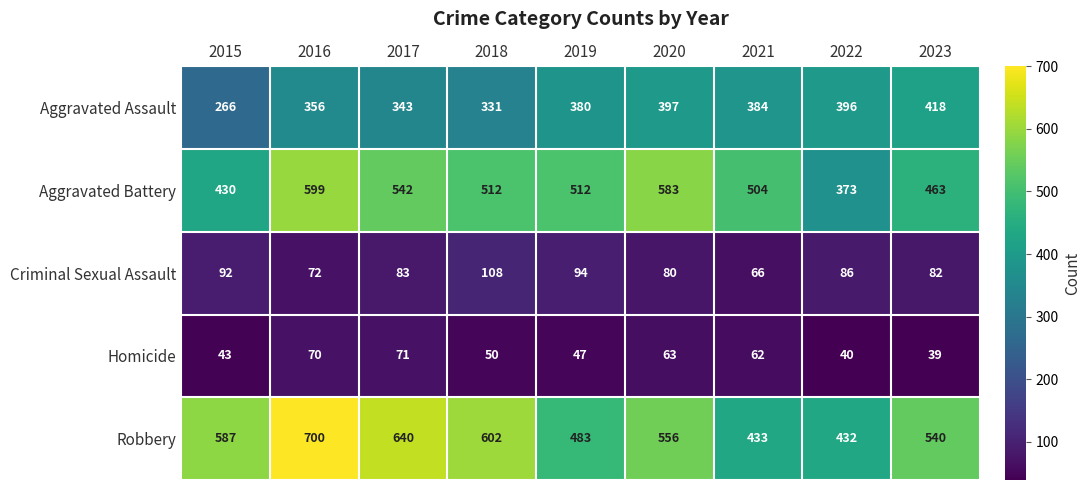

What value does the Aggravated Battery series have at 2019, to the nearest 10?

510